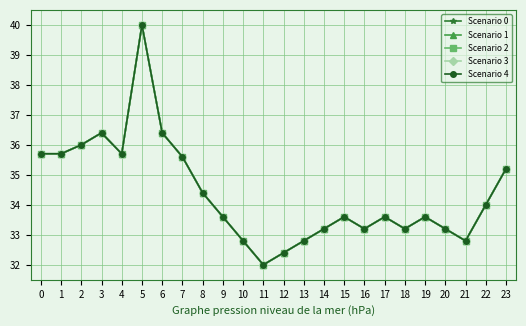

How many data points in Scenario 0 are less than 33?

5